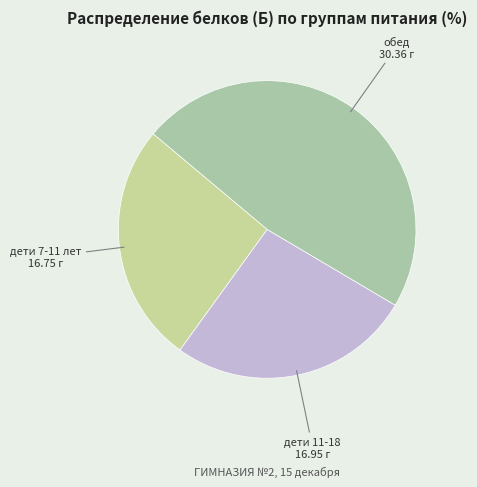

Is it true that дети 7-11 лет is 26% of the pie?

True